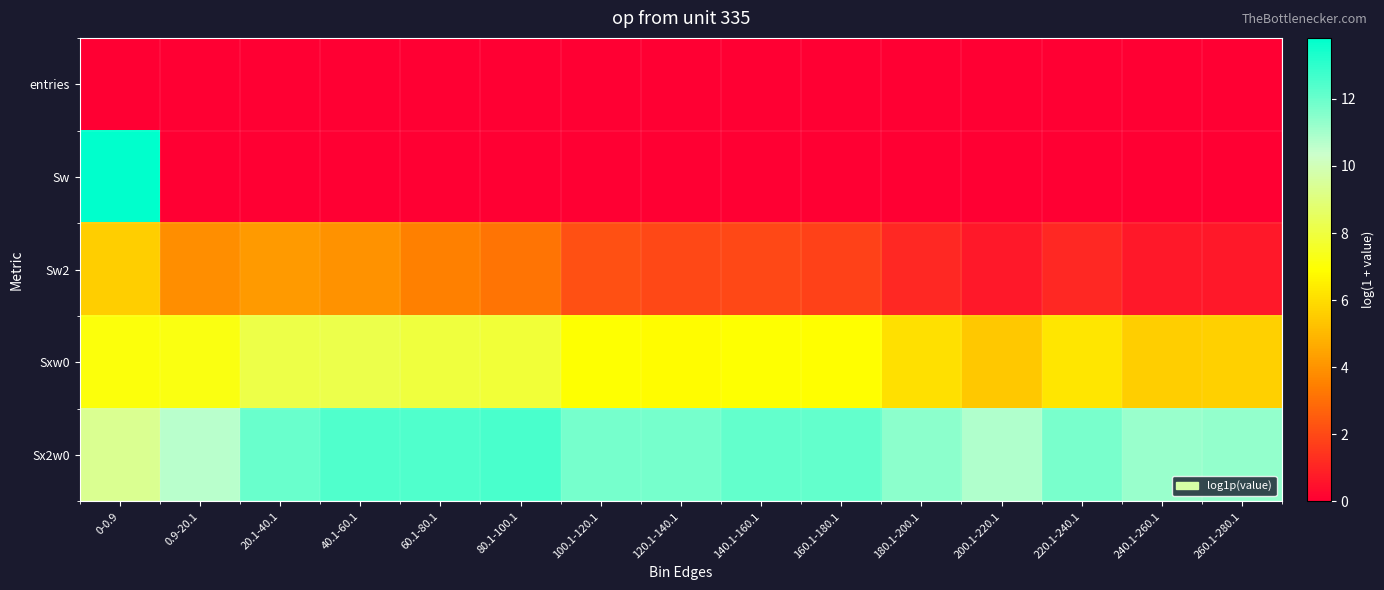

Which series has the widest spread of values?

Sw